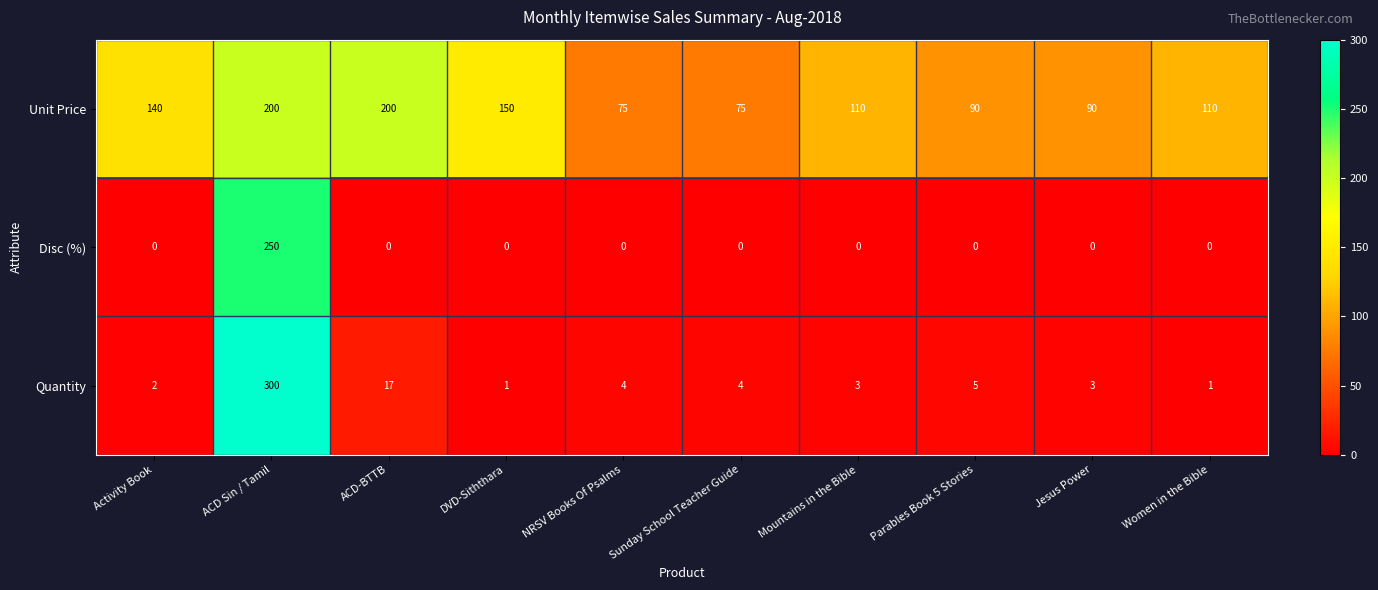

How many categories are shown in the chart?

10